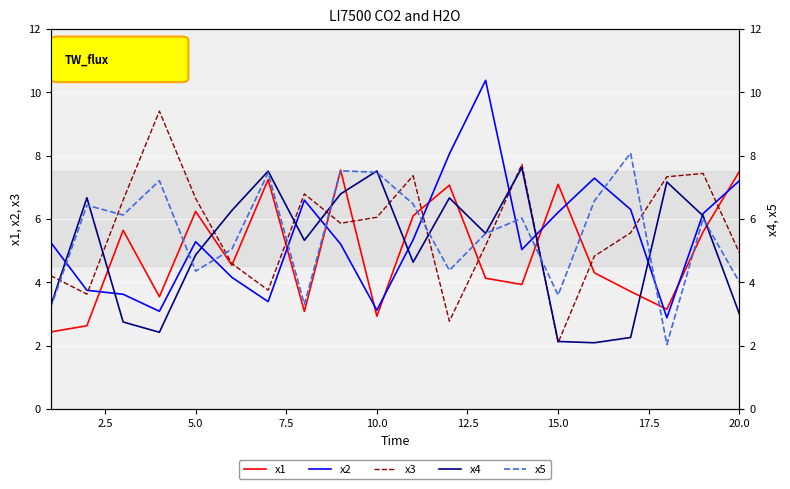

True or false: x1 and x5 intersect in this chart.

True